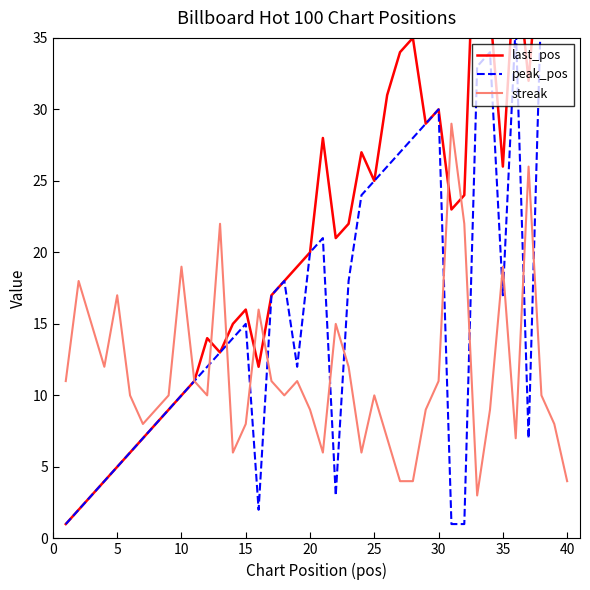

Is it true that streak equals 6 at 40?

False